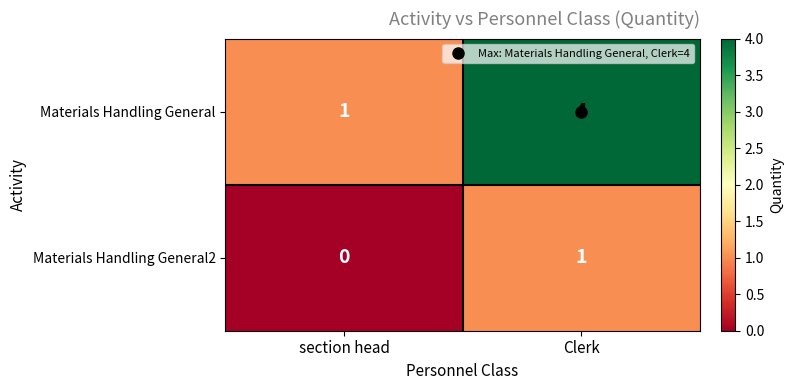

Which label corresponds to the largest value in the chart?

Clerk